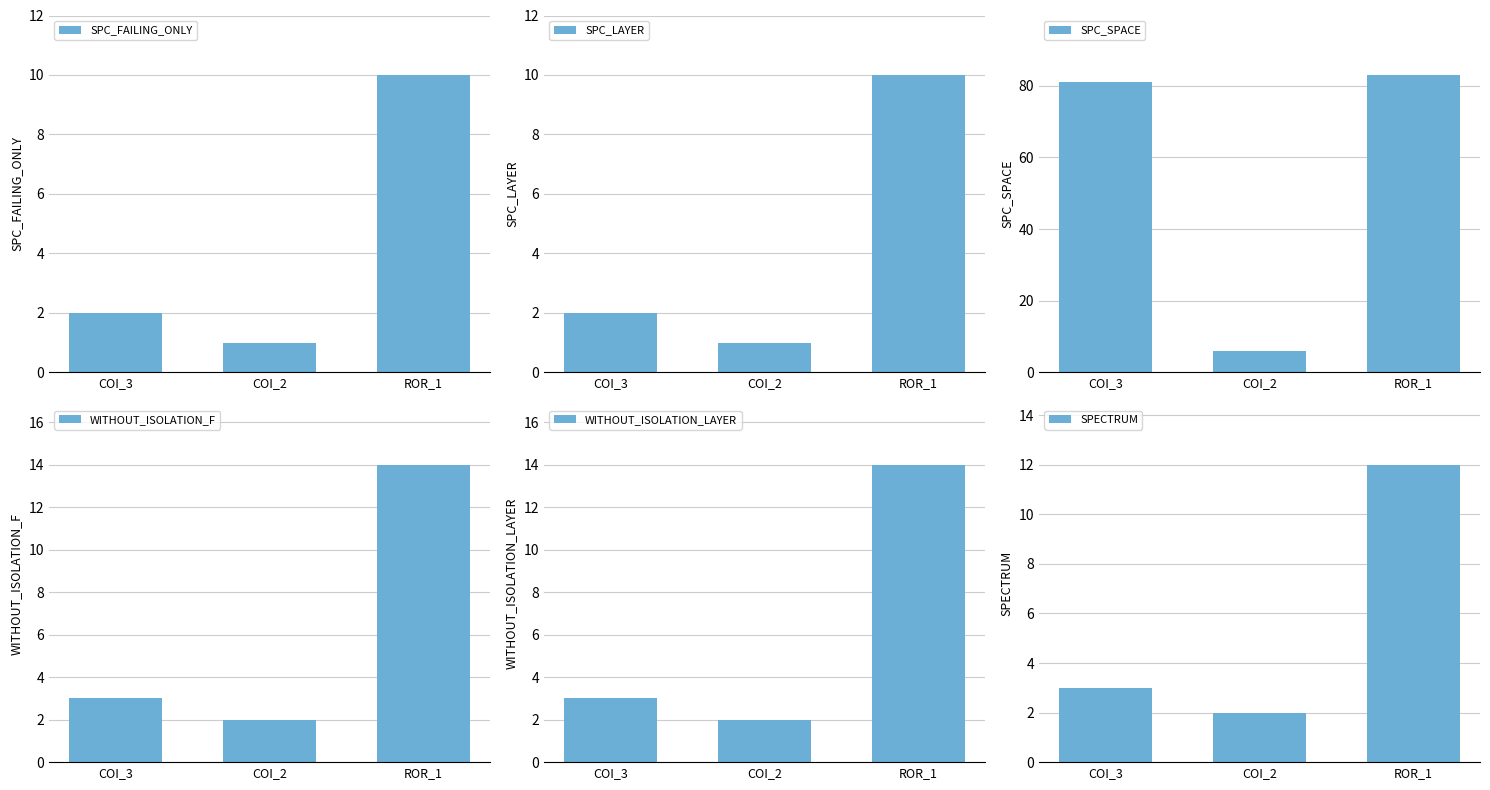

Rank the categories by SPC_FAILING_ONLY value from highest to lowest.

ROR_1, COI_3, COI_2